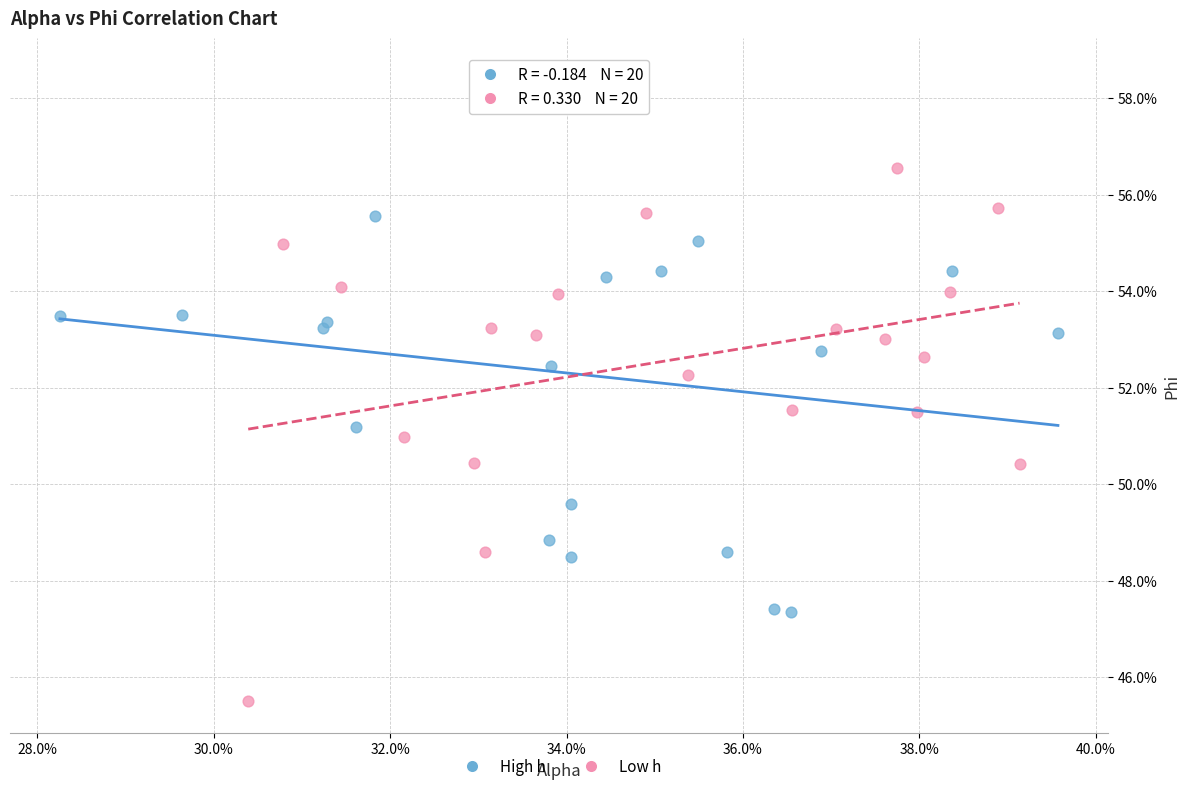

Which series reaches the minimum Y coordinate?

Low h